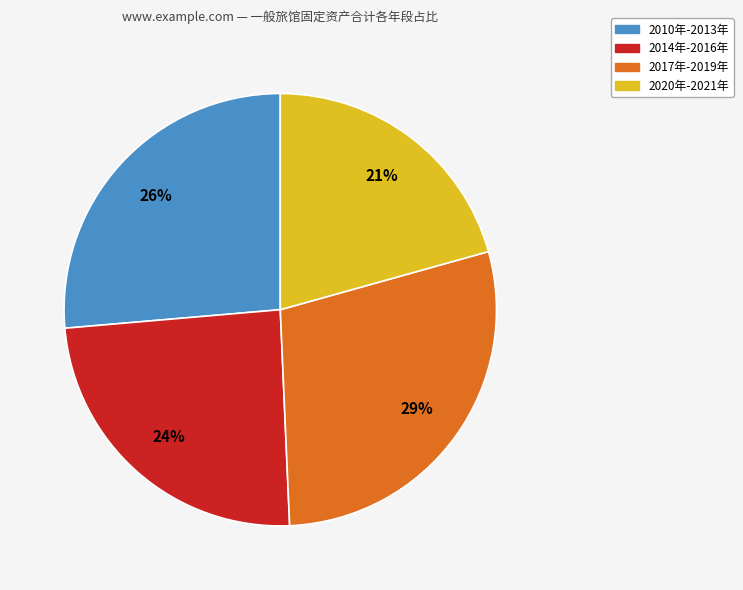

To the nearest percent, what is the average slice percentage?

25%